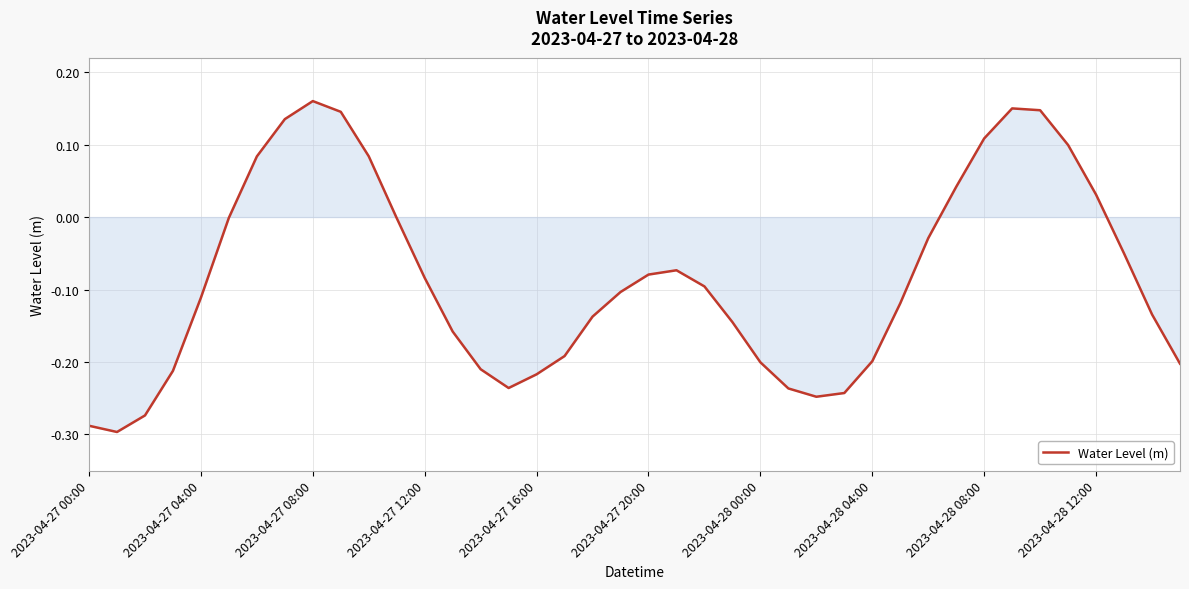

What is the difference between the maximum and minimum values?

0.5